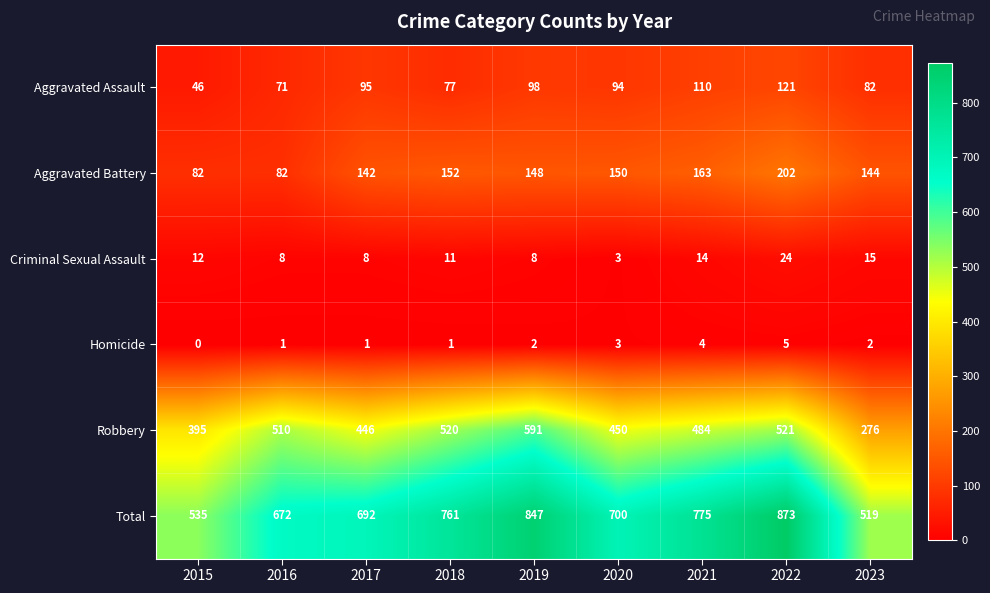

List the series in order of their peak value, lowest first.

Homicide, Criminal Sexual Assault, Aggravated Assault, Aggravated Battery, Robbery, Total